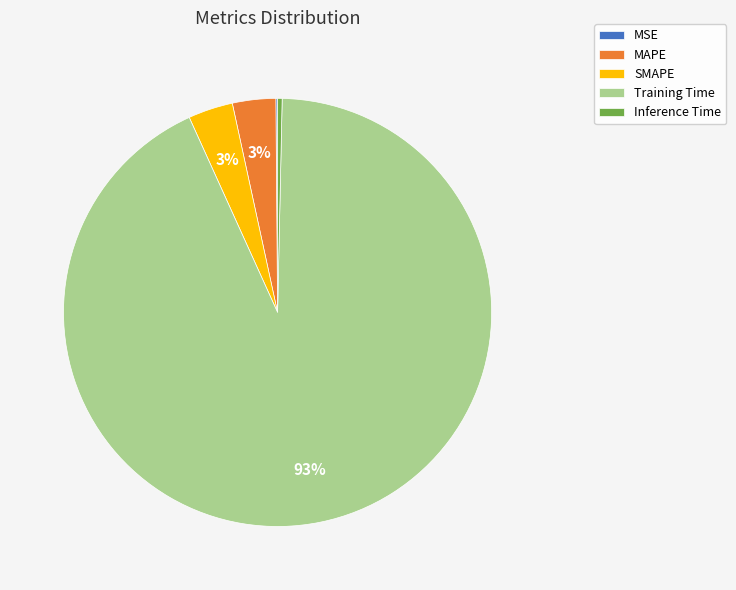

Combined, do Inference Time and MAPE account for over 50%?

No